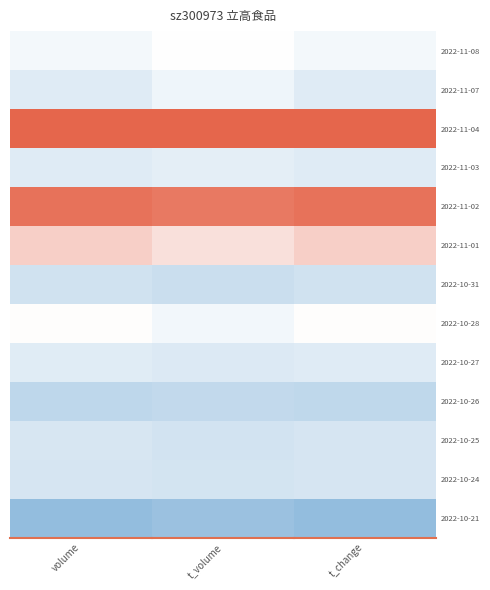

Reading right to left, list all the values displayed in this chart.

2022-11-08: t_change=0.5	t_volume=0.5	volume=0.5
2022-11-07: t_change=0.4	t_volume=0.5	volume=0.4
2022-11-04: t_change=1.0	t_volume=1.0	volume=1.0
2022-11-03: t_change=0.4	t_volume=0.4	volume=0.4
2022-11-02: t_change=1.0	t_volume=0.9	volume=1.0
2022-11-01: t_change=0.7	t_volume=0.6	volume=0.7
2022-10-31: t_change=0.4	t_volume=0.3	volume=0.4
2022-10-28: t_change=0.5	t_volume=0.5	volume=0.5
2022-10-27: t_change=0.4	t_volume=0.4	volume=0.4
2022-10-26: t_change=0.3	t_volume=0.3	volume=0.3
2022-10-25: t_change=0.4	t_volume=0.4	volume=0.4
2022-10-24: t_change=0.4	t_volume=0.4	volume=0.4
2022-10-21: t_change=0.2	t_volume=0.2	volume=0.2